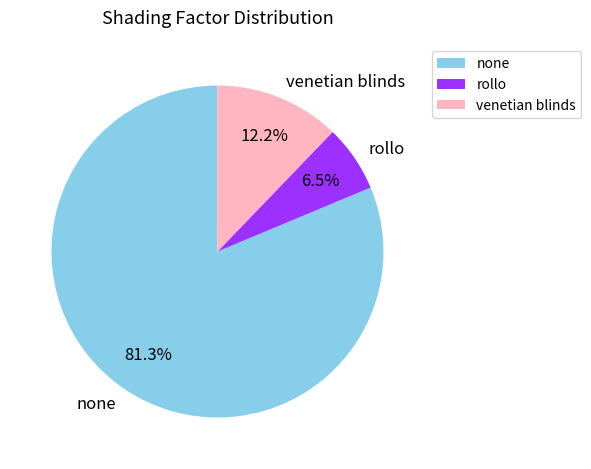

What percentage is the venetian blinds slice, to the nearest percent?

12%